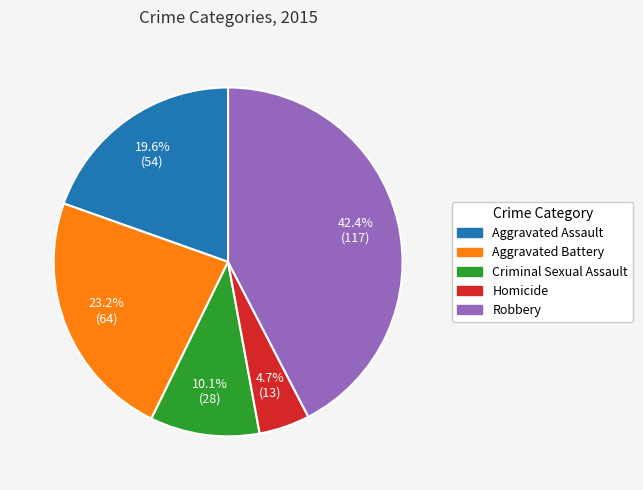

To the nearest percent, what is the combined percentage of Criminal Sexual Assault and Aggravated Assault?

30%